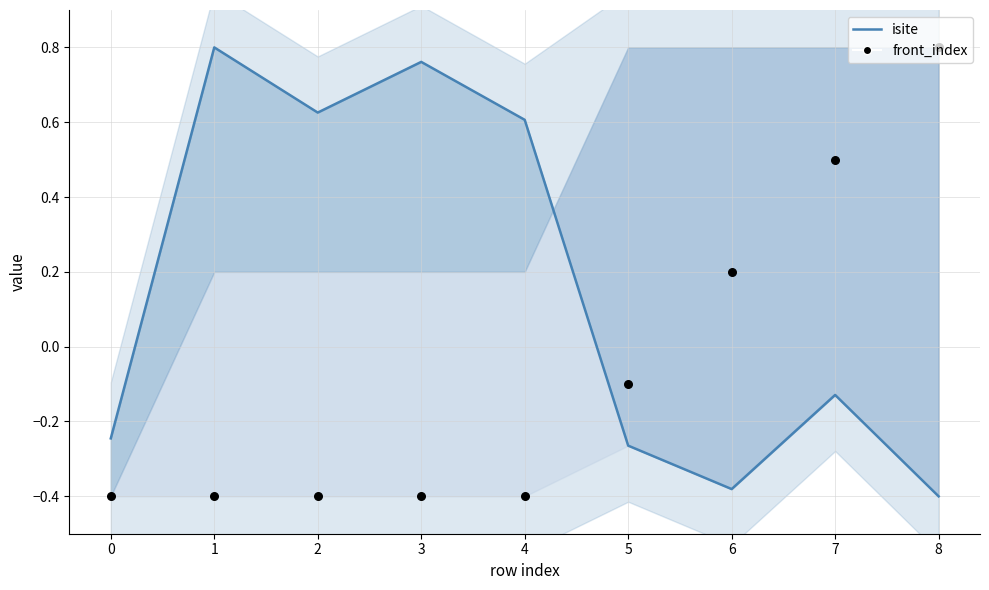

Is the value of front_index at 2 greater than the value of isite at 1?

No